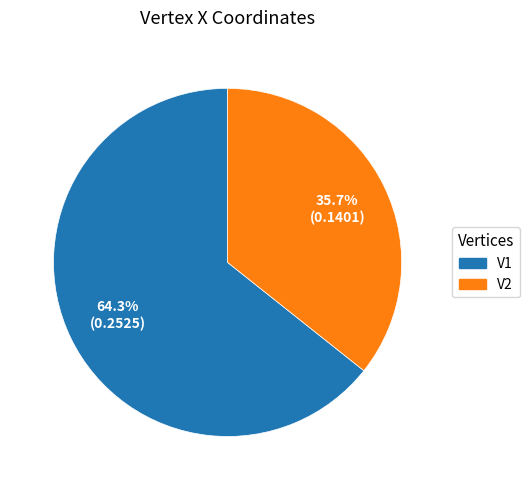

Which has a higher value, V2 or V1?

V1